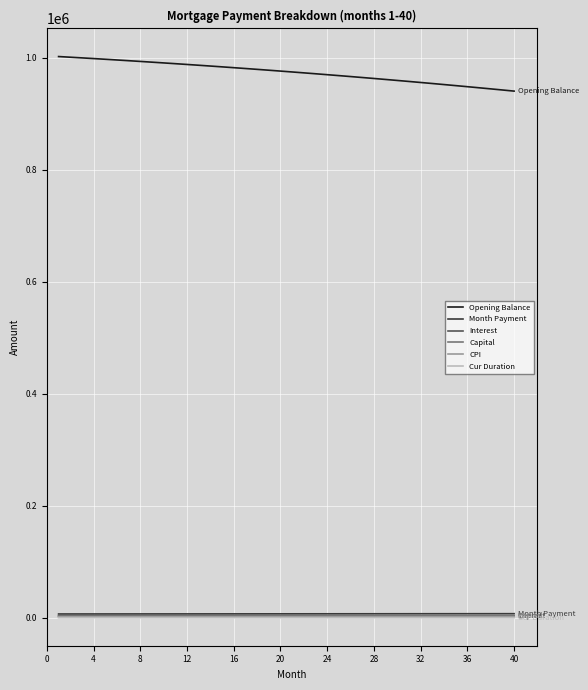

What is the difference between the maximum and minimum values in the Capital series?

733.1